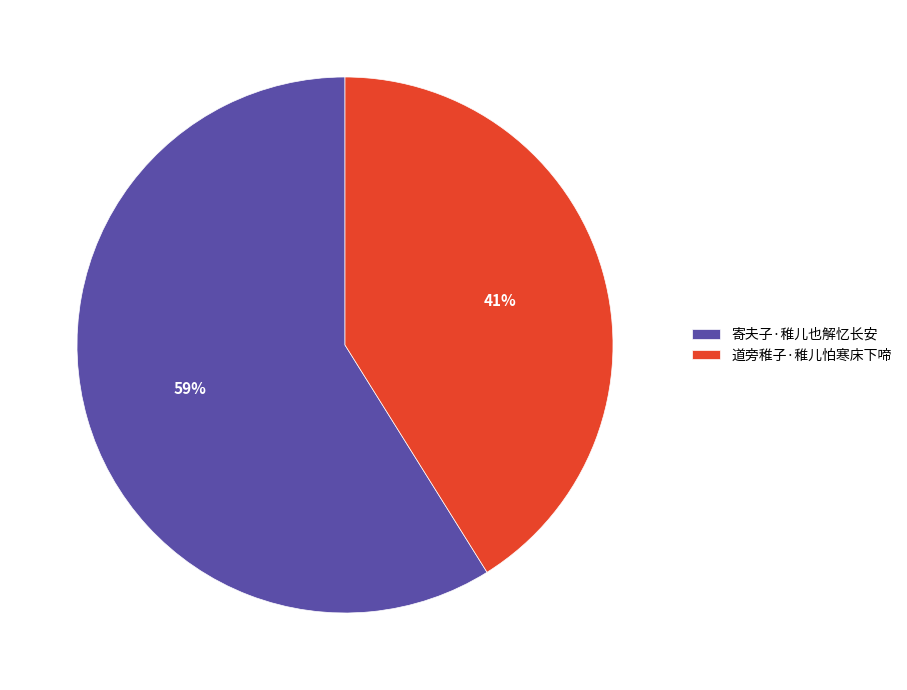

Which slice is the smallest?

道旁稚子·稚儿怕寒床下啼